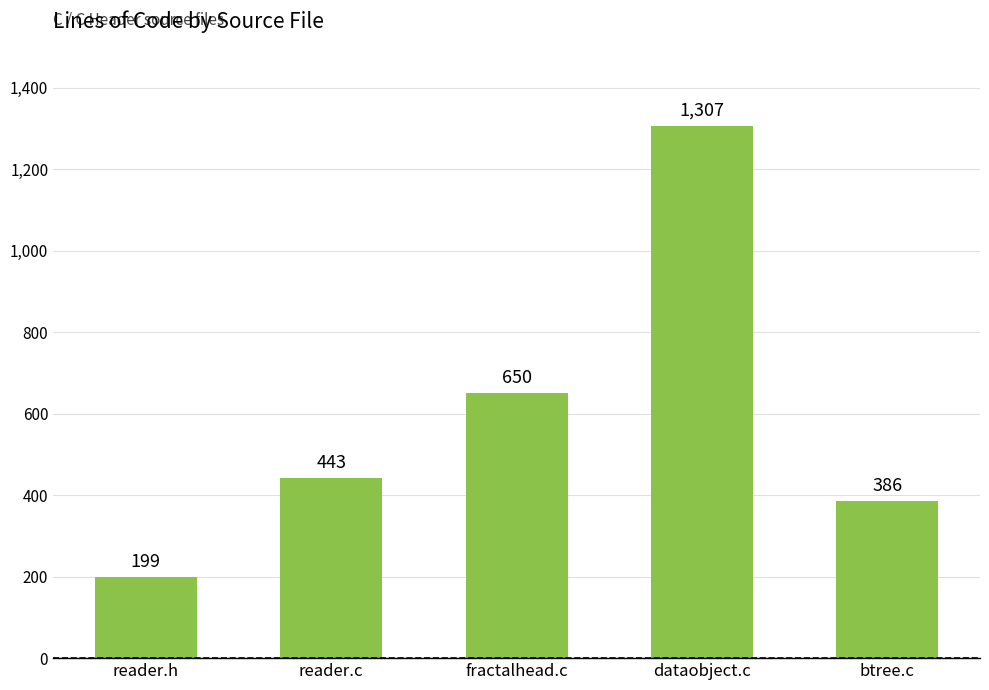

Reading left to right, list all the values displayed in this chart.

reader.h=199	reader.c=443	fractalhead.c=650	dataobject.c=1307	btree.c=386